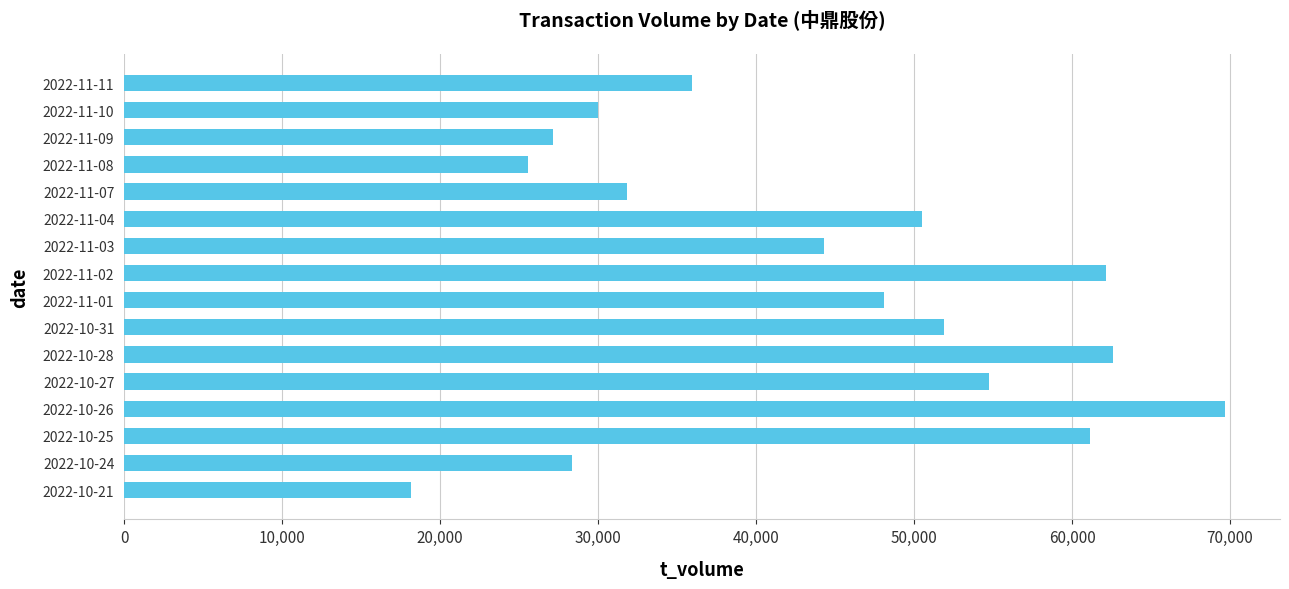

Which category has the highest value across all series?

2022-10-26